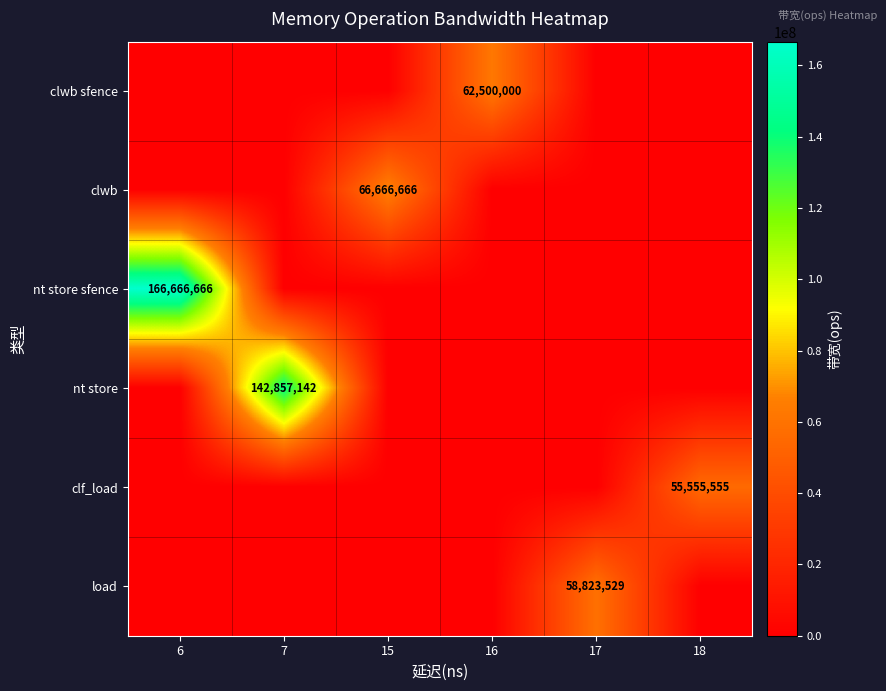

Is the value of clwb sfence at 16 greater than the value of clwb at 16?

Yes